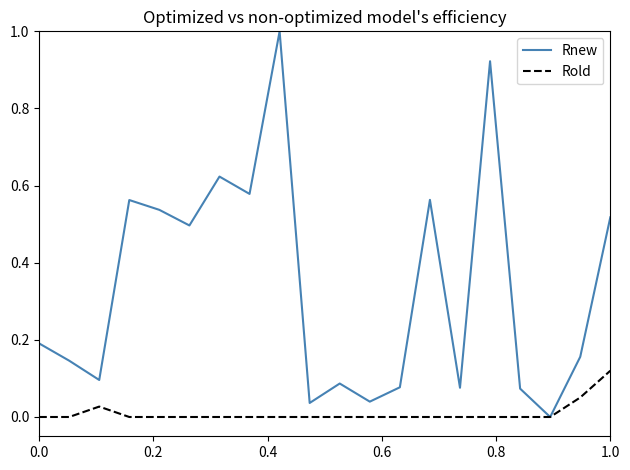

In Rnew, how many points are lower than both neighbors (excluding endpoints)?

7